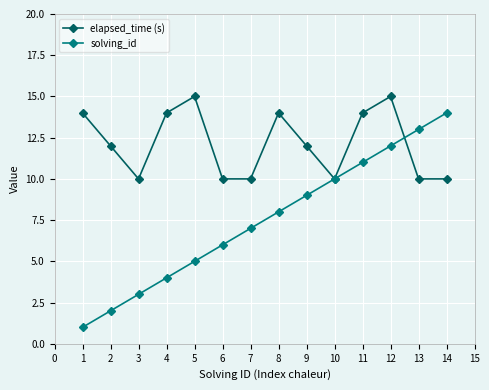

Rank the series at 11 from lowest to highest value.

solving_id, elapsed_time (s)